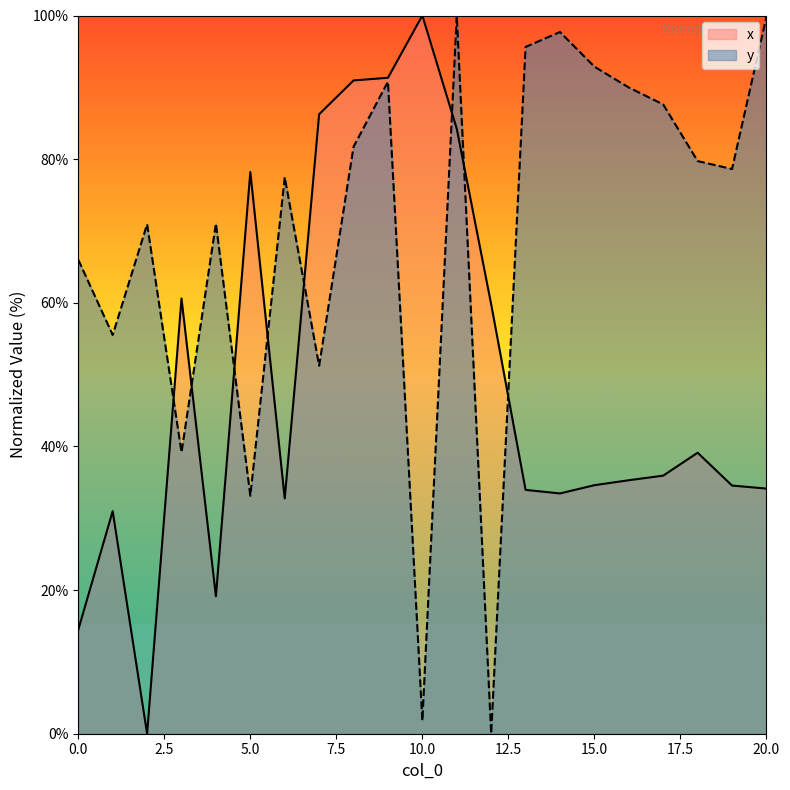

At which label does y reach its peak?

11